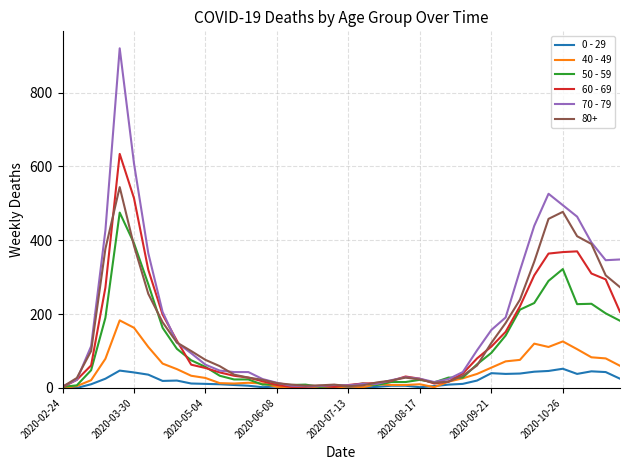

What is the greatest value displayed?

920